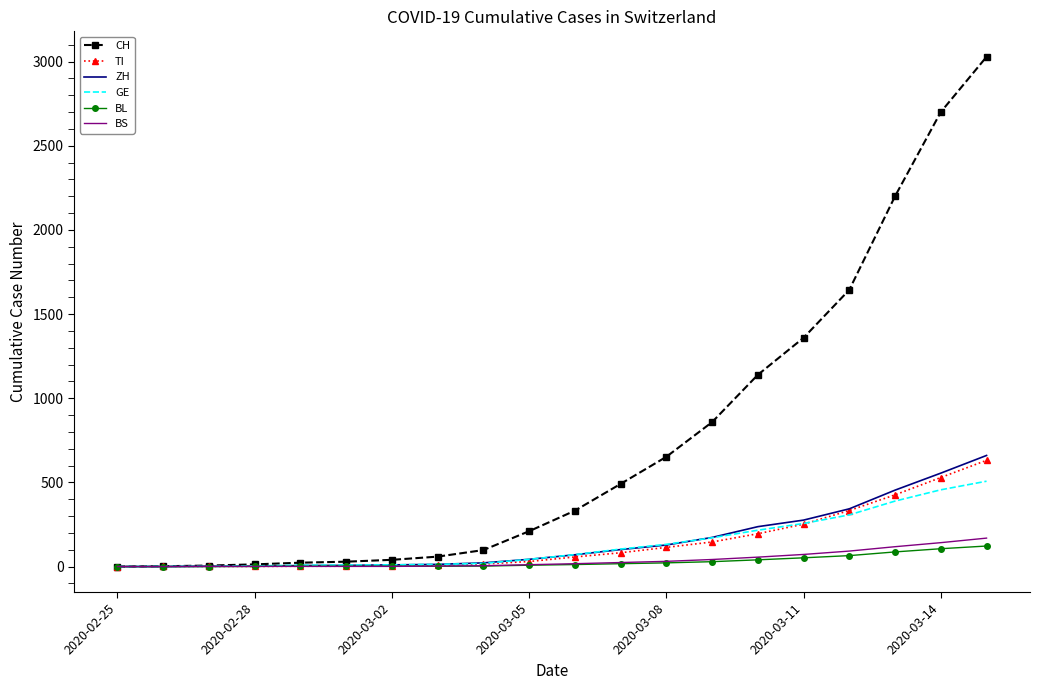

What is the maximum value shown in the chart?

3028